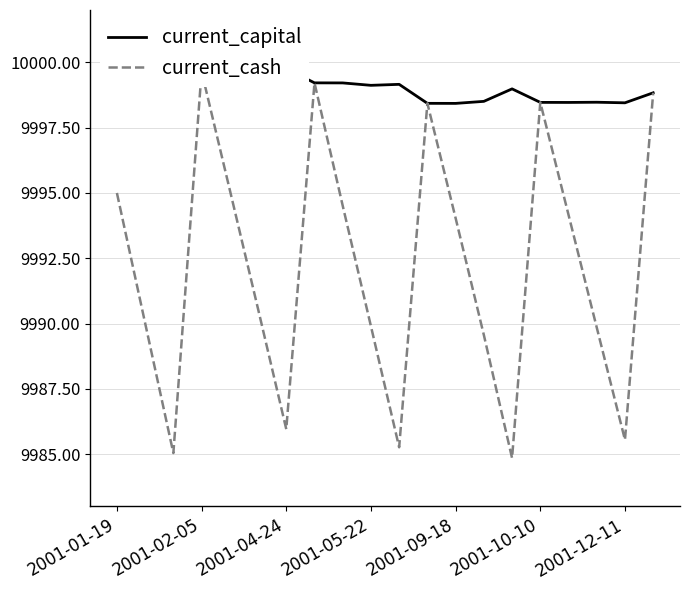

The value of current_capital at 2001-12-11 is 14878.2. True or false?

False